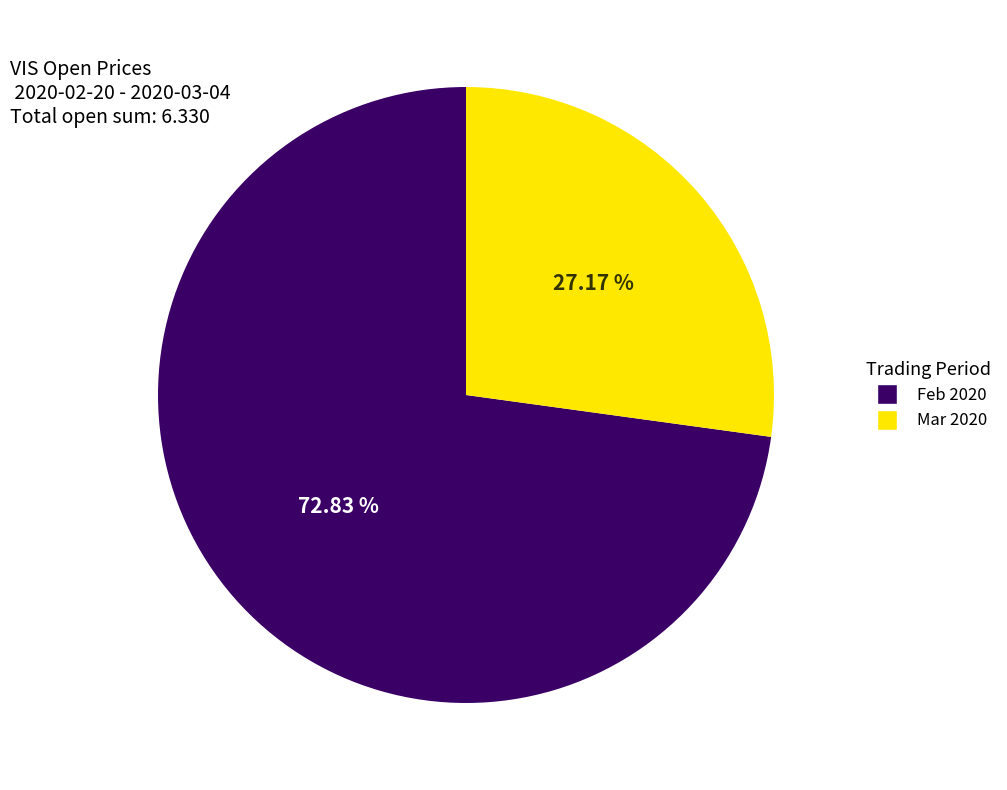

Is there any slice that represents more than half of the pie?

Yes